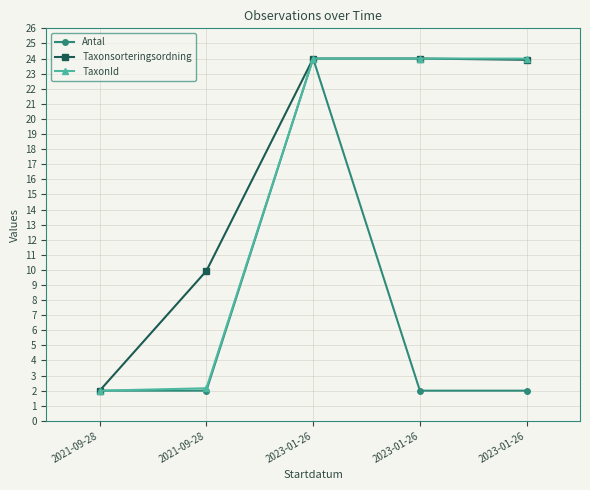

Where is Taxonsorteringsordning nearest to the value 13?

2021-09-28